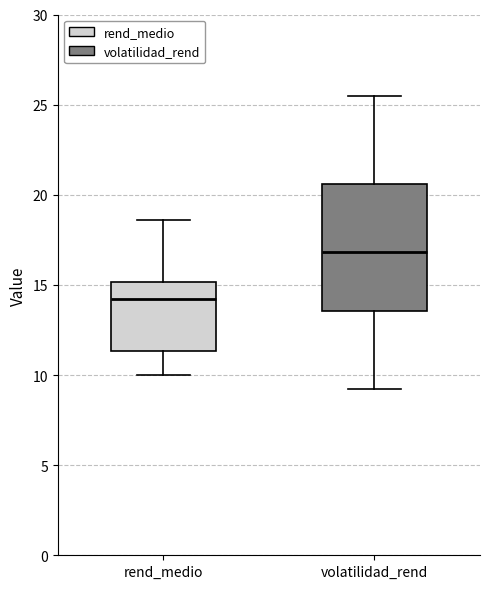

Where is the lower edge of the box for volatilidad_rend on the y-axis? The values are not printed on the chart, so give them approximately, as read against the axis.

13.5